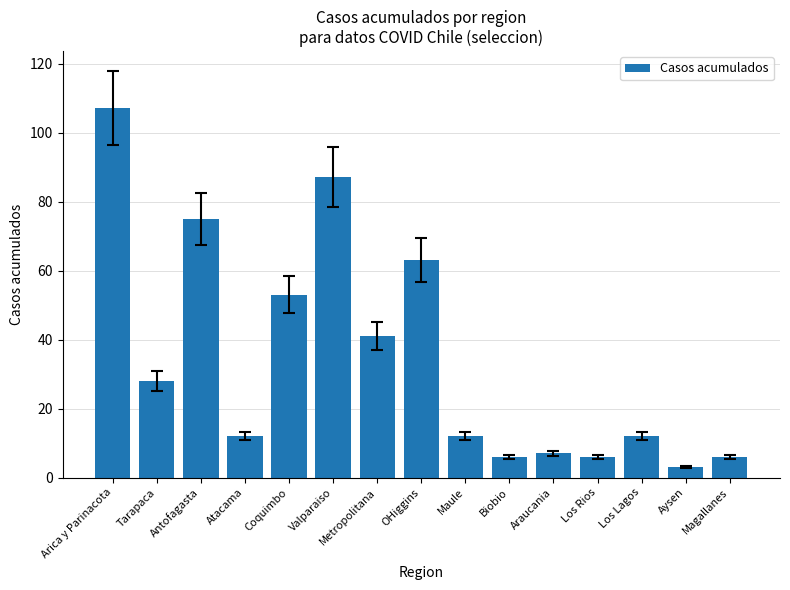

What is the smallest value displayed?

3